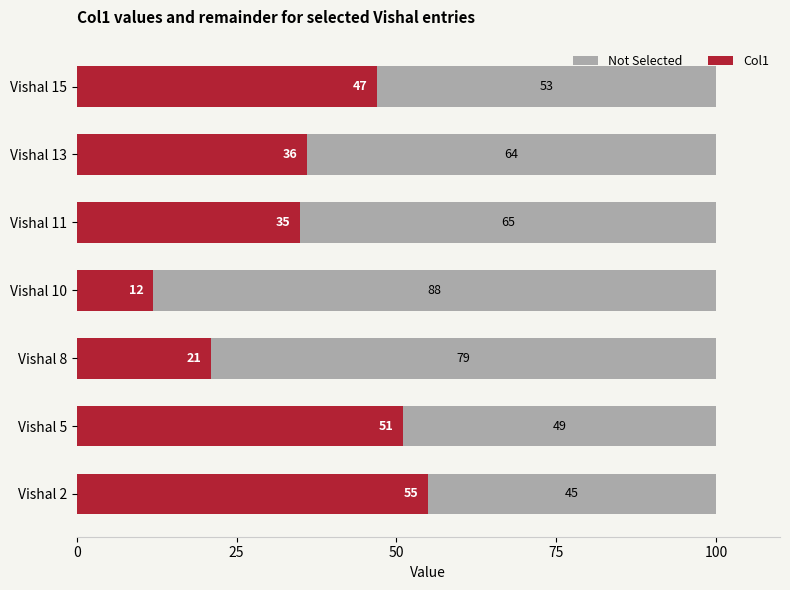

What is the total value across all series at Vishal 10?

100